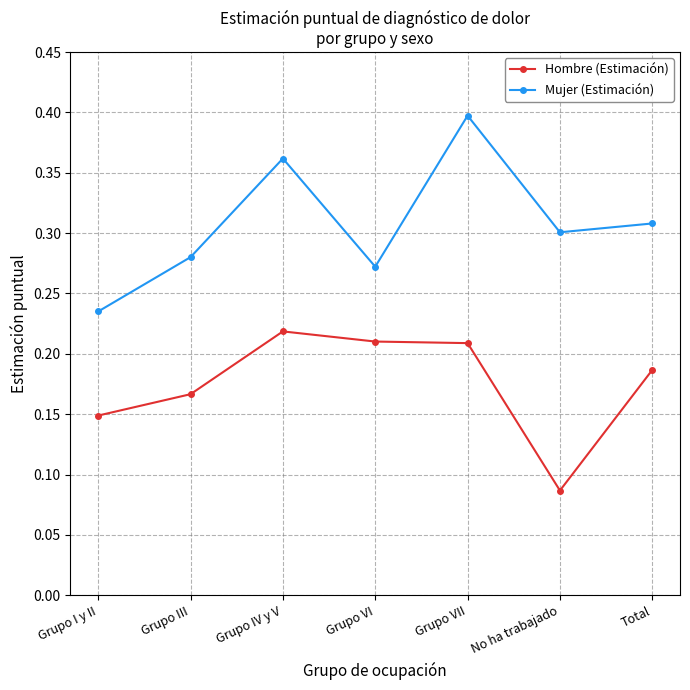

True or false: Hombre (Estimación) and Mujer (Estimación) cross at least once.

False